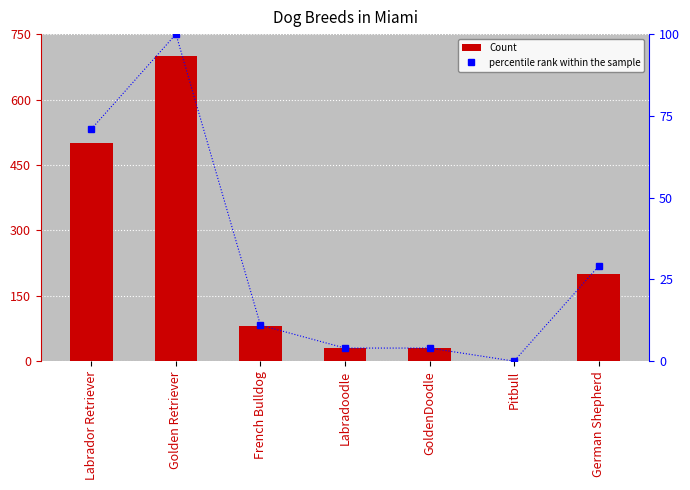

Is it true that percentile rank within the sample equals 100 at Golden Retriever?

True